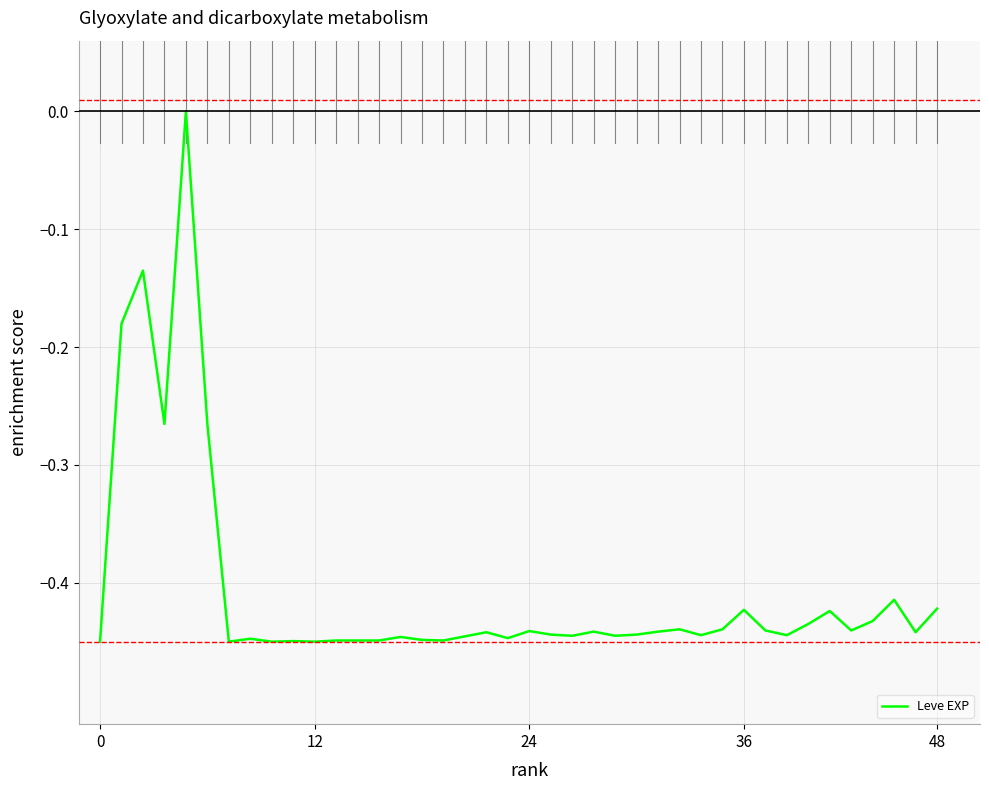

Count the values in the range 0 to 1.

1